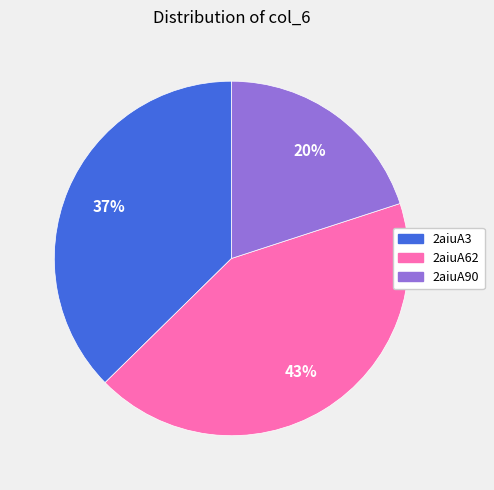

True or false: 2aiuA3 accounts for 37% of the total.

True